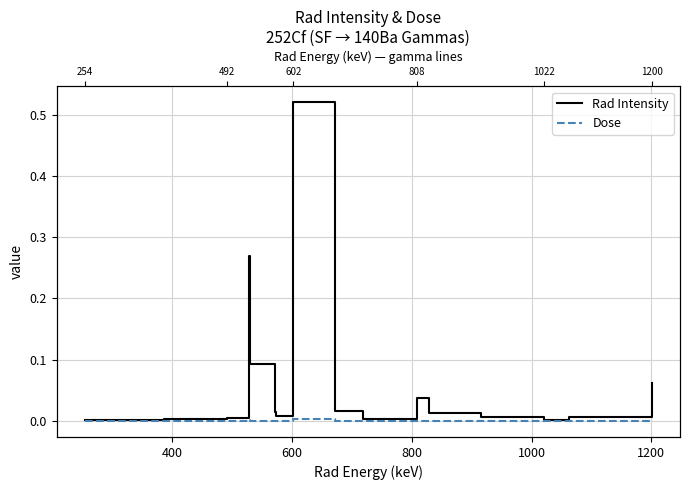

True or false: Dose has more than 0 points higher than both neighbors.

True